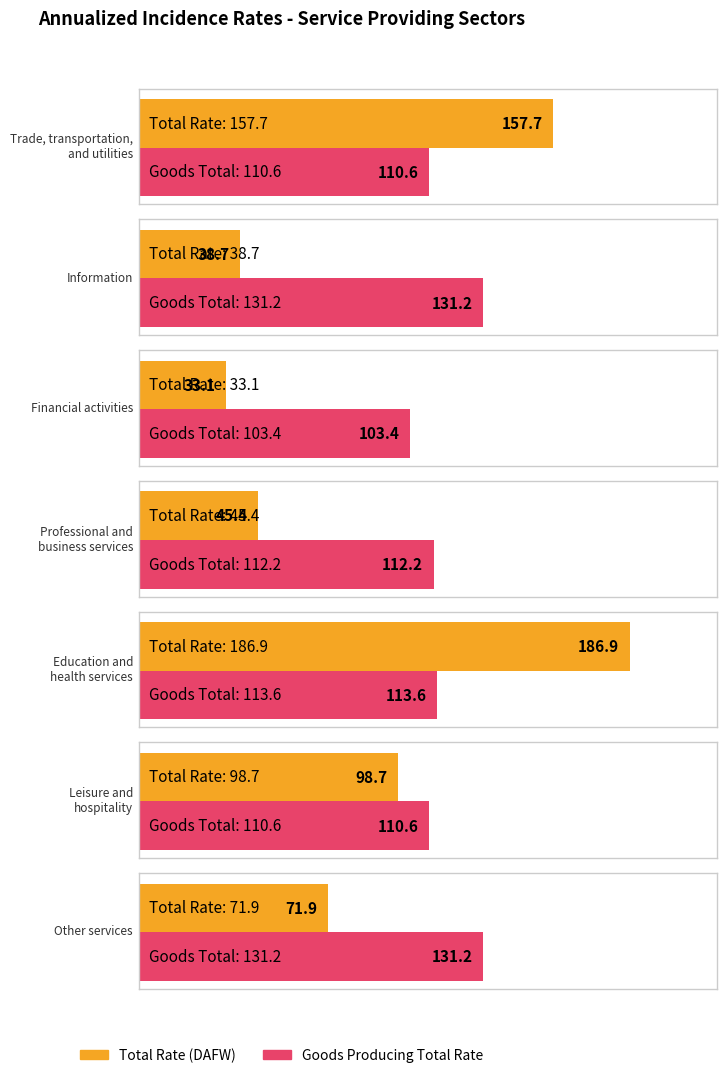

What is the label of the 1st bar from the right?

Other services